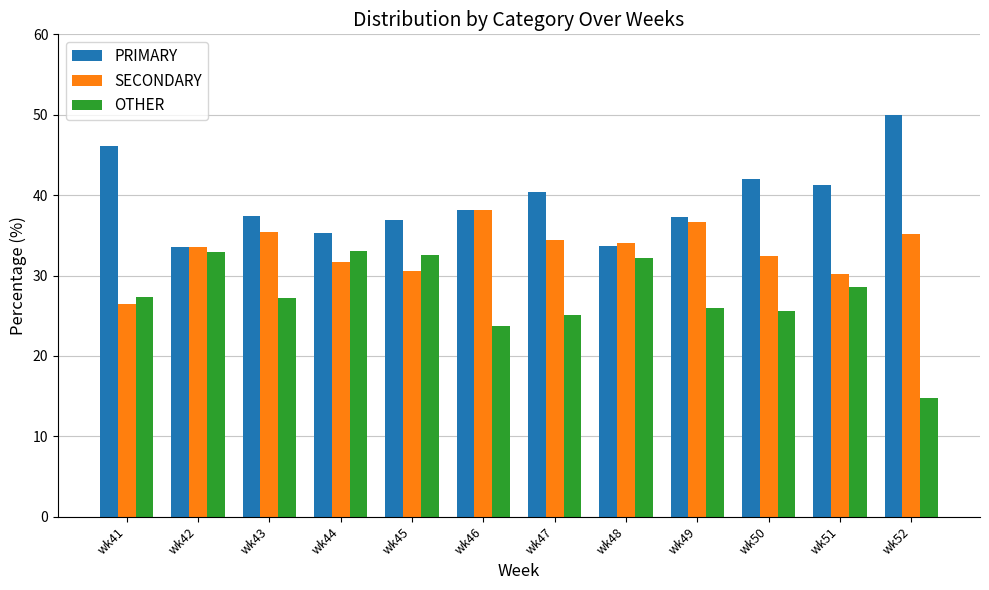

Does the chart contain any negative values?

No